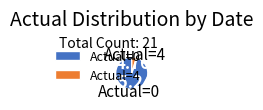

Does any single category account for the majority?

Yes